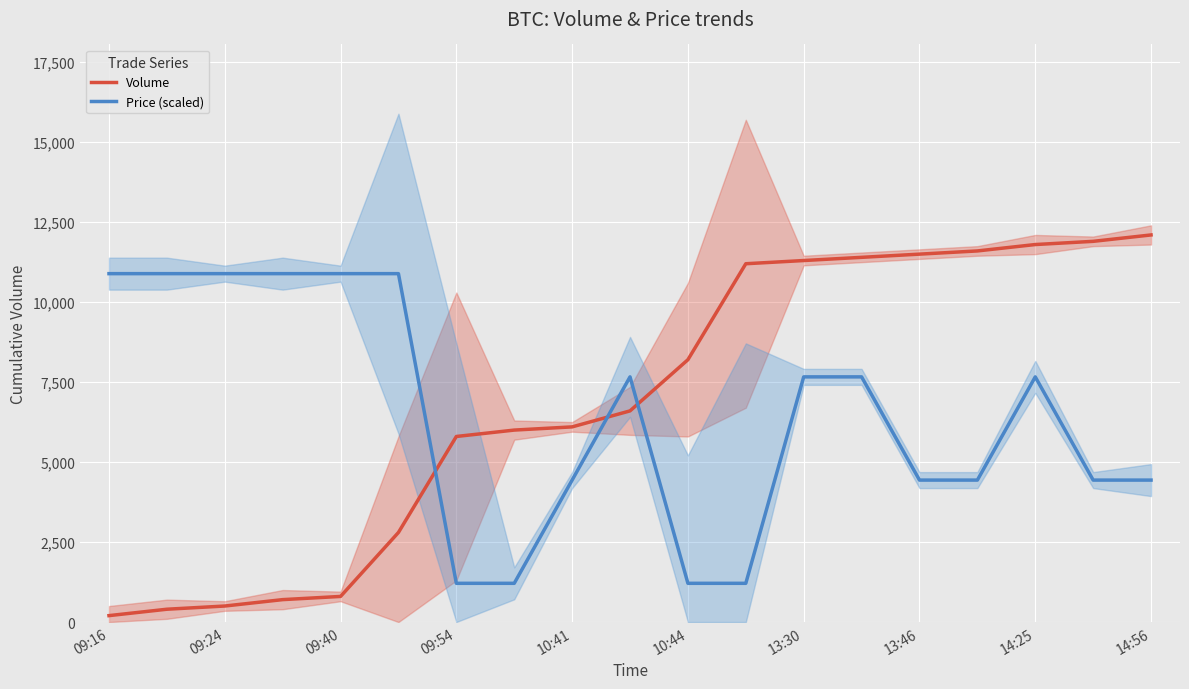

What are all the series names shown in the legend?

Volume, Price (scaled)